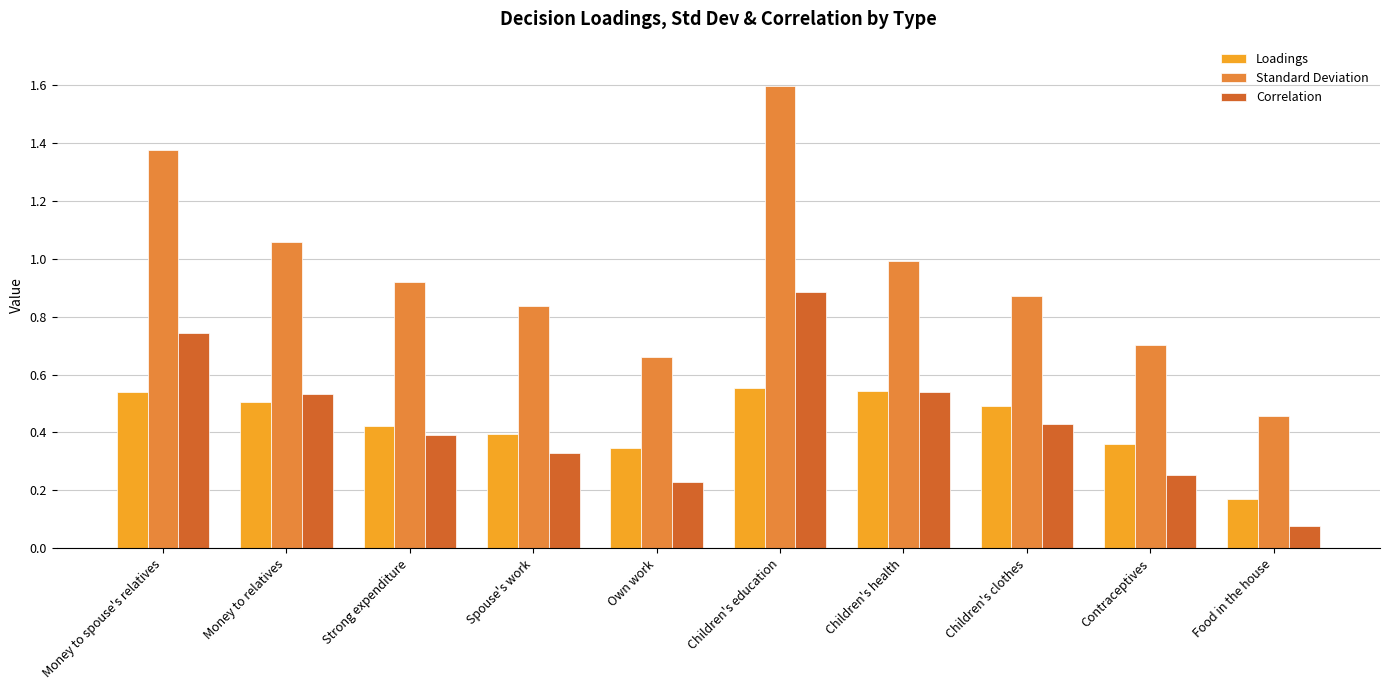

What is the label of the 3rd bar from the left?

Strong expenditure